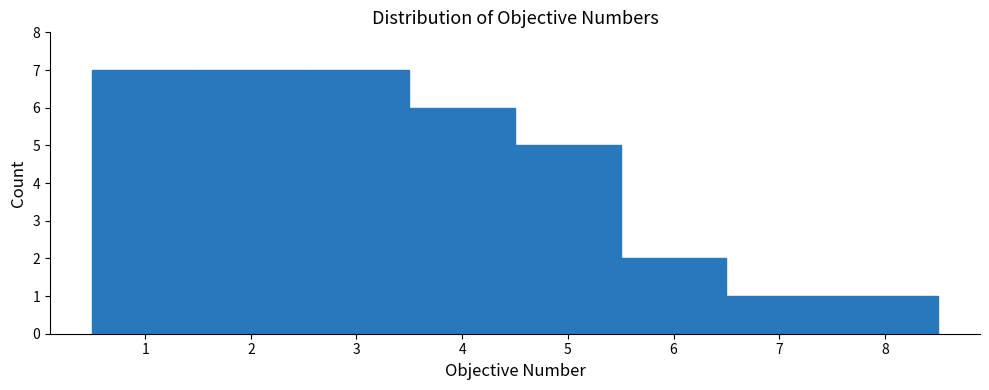

Reading left to right, transcribe this chart: for each bar, give the range it covers on the x-axis and its height. The values are not printed on the chart, so give them approximately, as read against the axis.

0.5 to 1.5: 7
1.5 to 2.5: 7
2.5 to 3.5: 7
3.5 to 4.5: 6
4.5 to 5.5: 5
5.5 to 6.5: 2
6.5 to 7.5: 1
7.5 to 8.5: 1